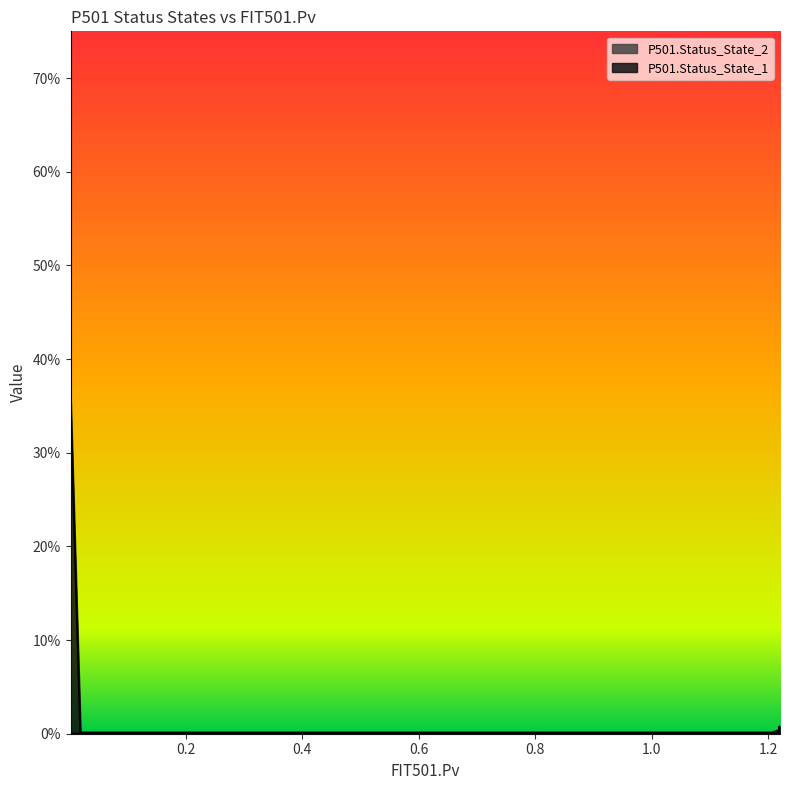

What is the label of the 6th point from the right?

1.10997176